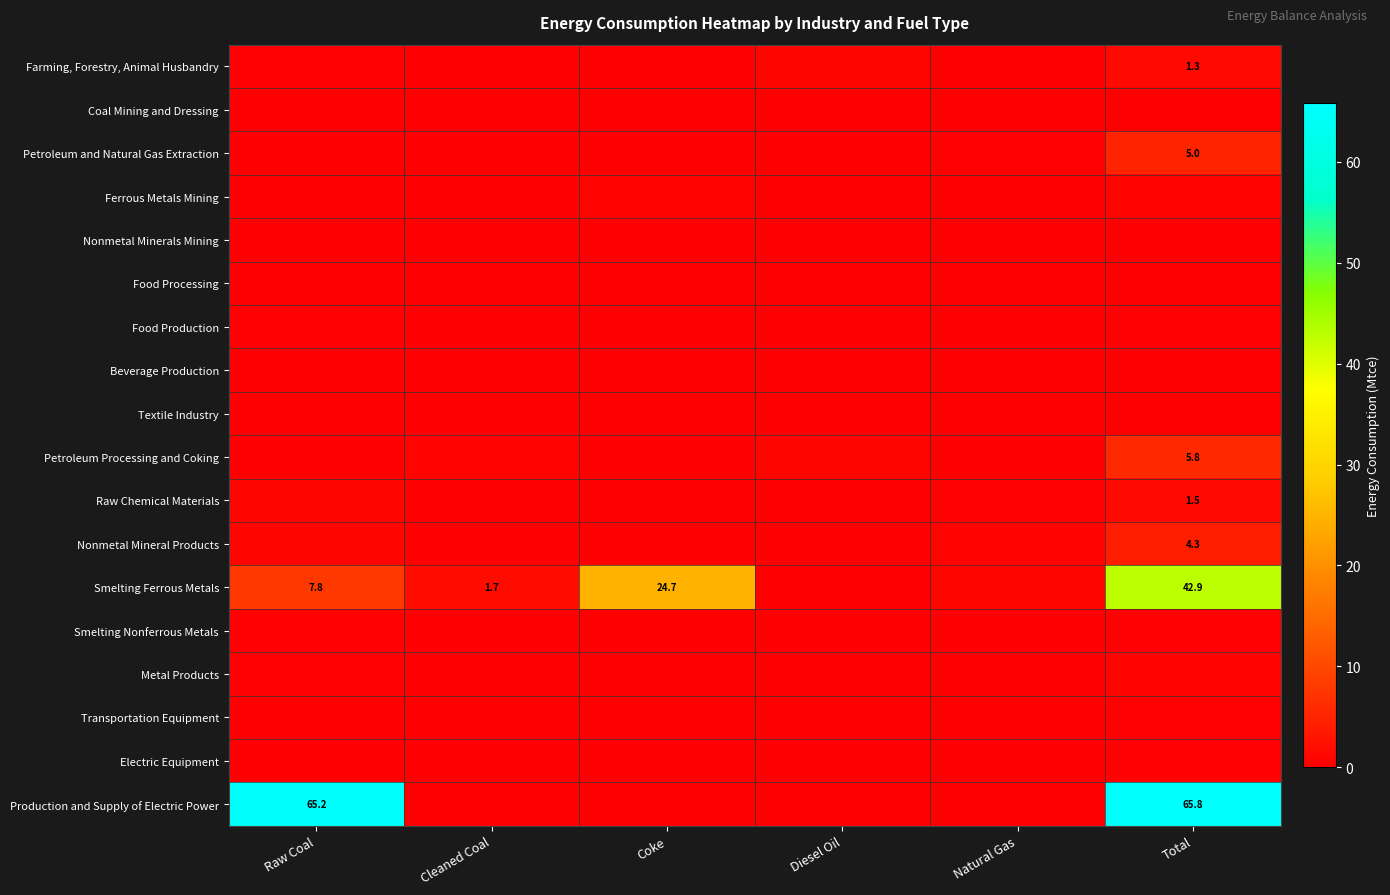

The value of Raw Chemical Materials at Total is 2.2. True or false?

False